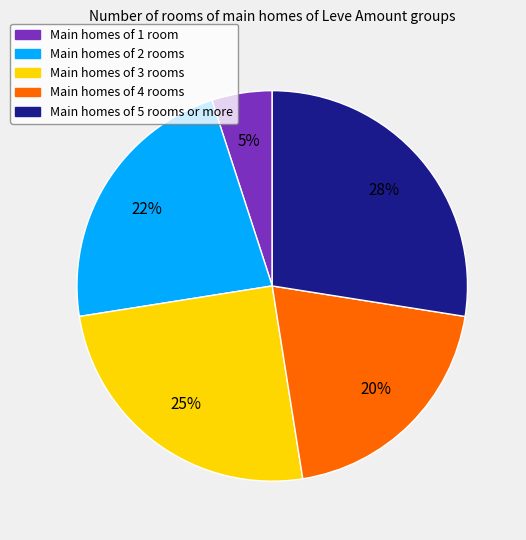

To the nearest percent, what is the average slice percentage?

20%